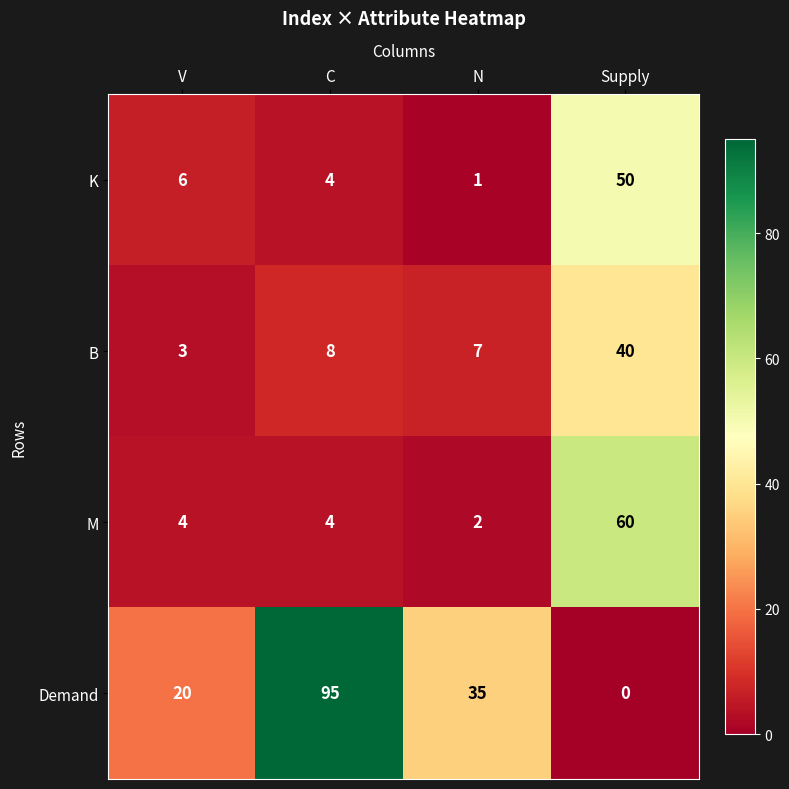

Which series has the largest total across all categories?

Demand